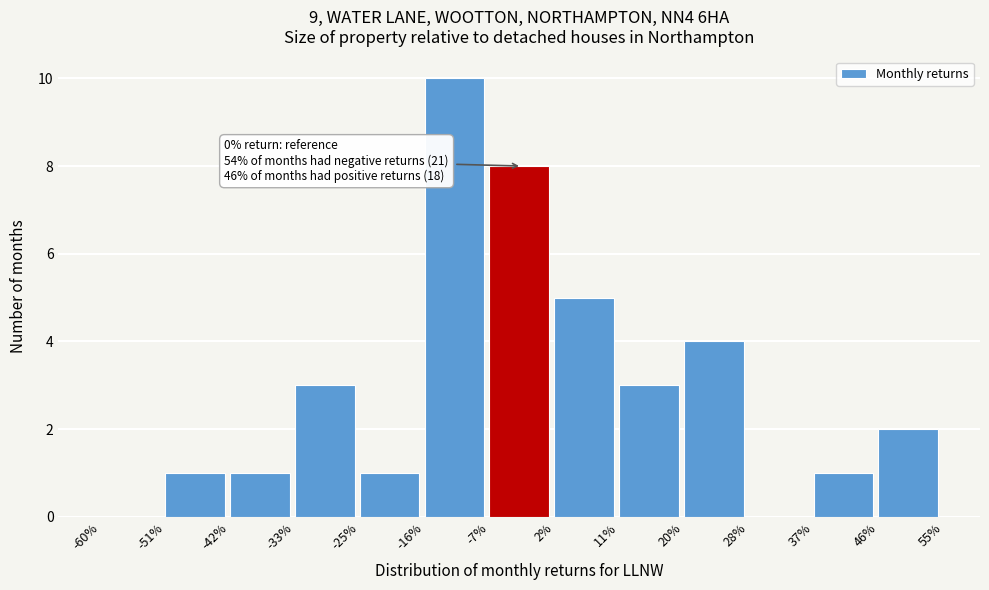

Reading left to right, extract all data points from this chart.

-60%=0	-51%=1	-42%=1	-33%=3	-25%=1	-16%=10	-7%=8	2%=5	11%=3	20%=4	28%=0	37%=1	46%=2